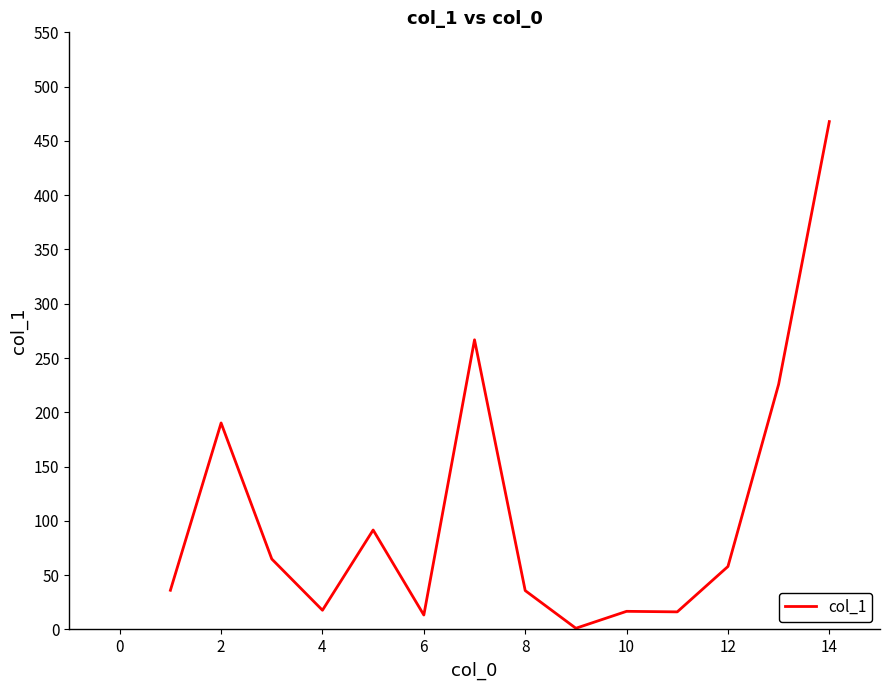

What is the difference between the maximum and minimum values?

466.7